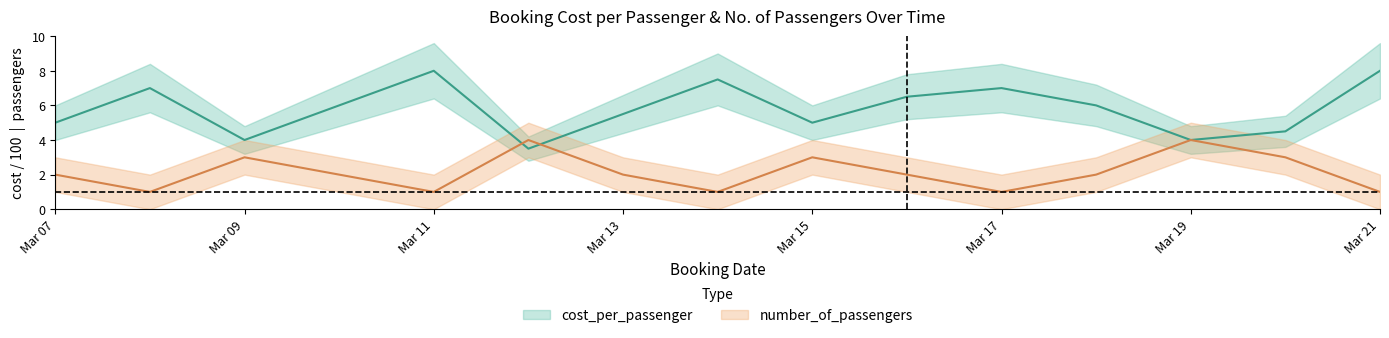

Is this an area chart (filled region under the line)?

No